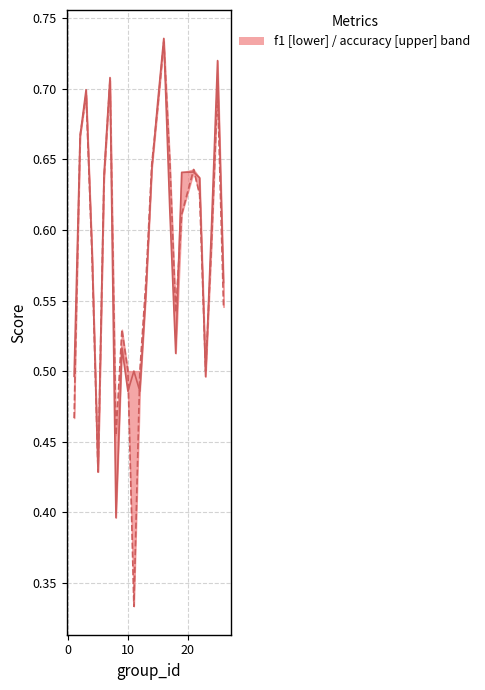

Which series has the widest spread of values?

accuracy